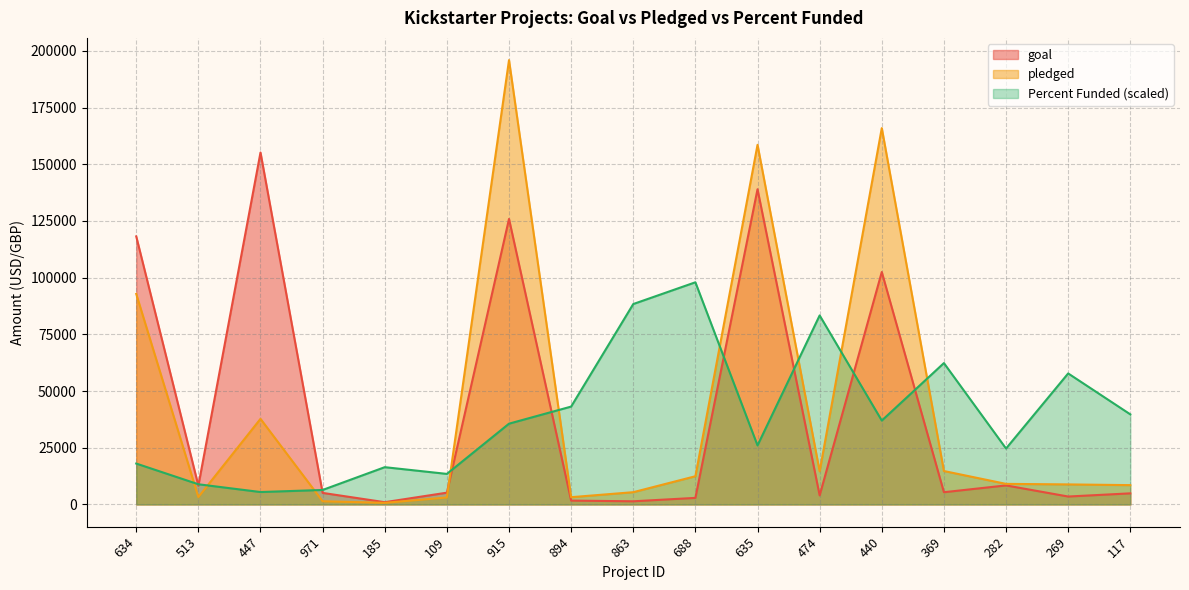

Reading left to right, extract all data points from this chart.

goal: 118200.0	8300.0	155200.0	5100.0	1000.0	5200.0	125900.0	1700.0	1400.0	2900.0	139000.0	4000.0	102500.0	5400.0	8400.0	3500.0	4900.0
pledged: 92824.0	3260.0	37754.0	1414.0	718.0	3079.0	195936.0	3208.0	5415.0	12449.0	158590.0	14606.0	165954.0	14743.0	9076.0	8842.0	8523.0
Percent Funded: 18040.7	8906.2	5480.7	6394.2	16442.2	13473.5	35624.7	43160.7	88376.7	97968.0	26033.5	83352.7	36994.9	62343.3	24663.3	57776.0	39735.3